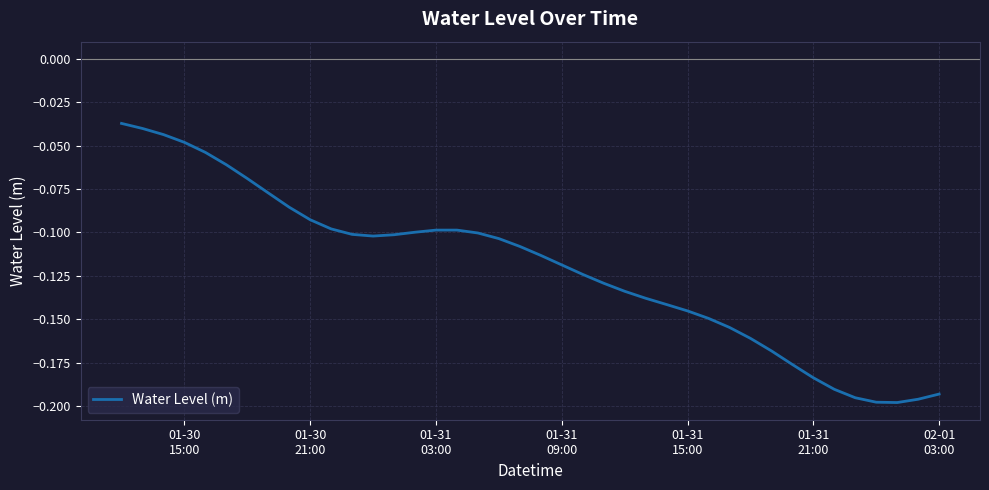

Reading left to right, extract all data points from this chart.

-0.0	-0.0	-0.0	-0.0	-0.1	-0.1	-0.1	-0.1	-0.1	-0.1	-0.1	-0.1	-0.1	-0.1	-0.1	-0.1	-0.1	-0.1	-0.1	-0.1	-0.1	-0.1	-0.1	-0.1	-0.1	-0.1	-0.1	-0.1	-0.1	-0.2	-0.2	-0.2	-0.2	-0.2	-0.2	-0.2	-0.2	-0.2	-0.2	-0.2